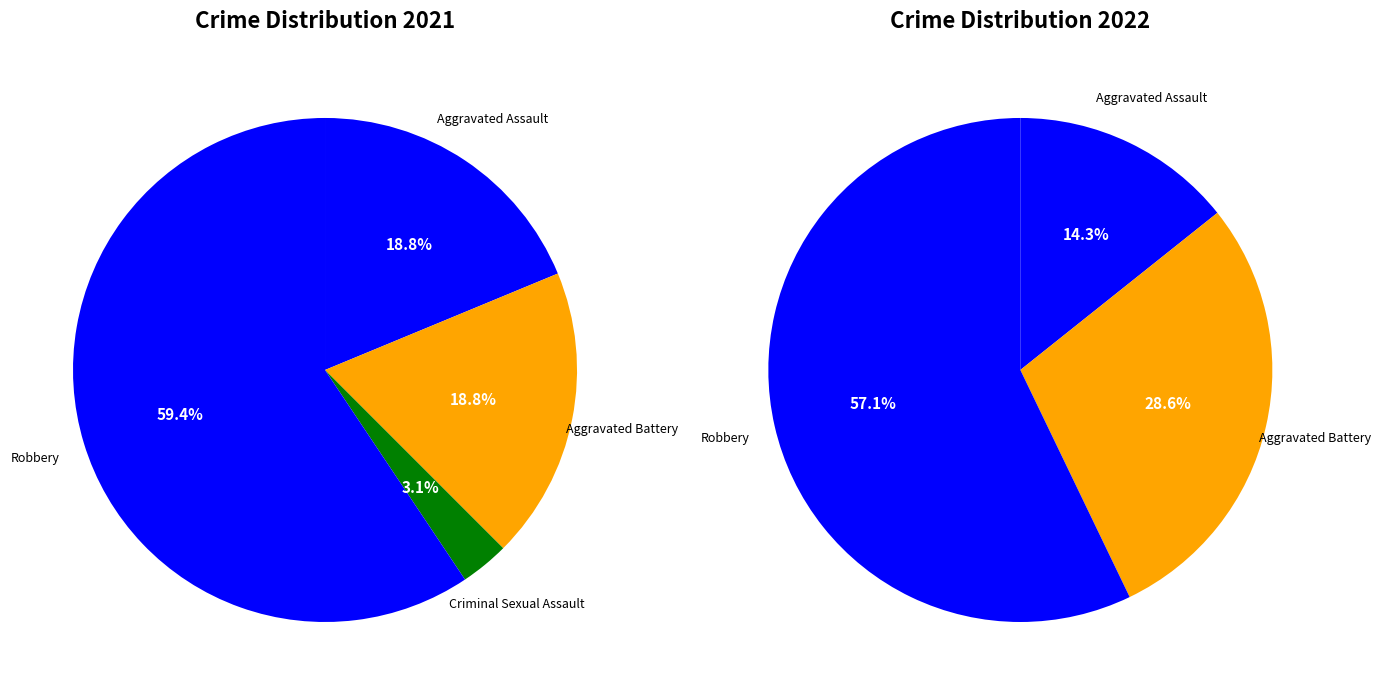

Rank the series by their maximum value, from highest to lowest.

values_2021, values_2022